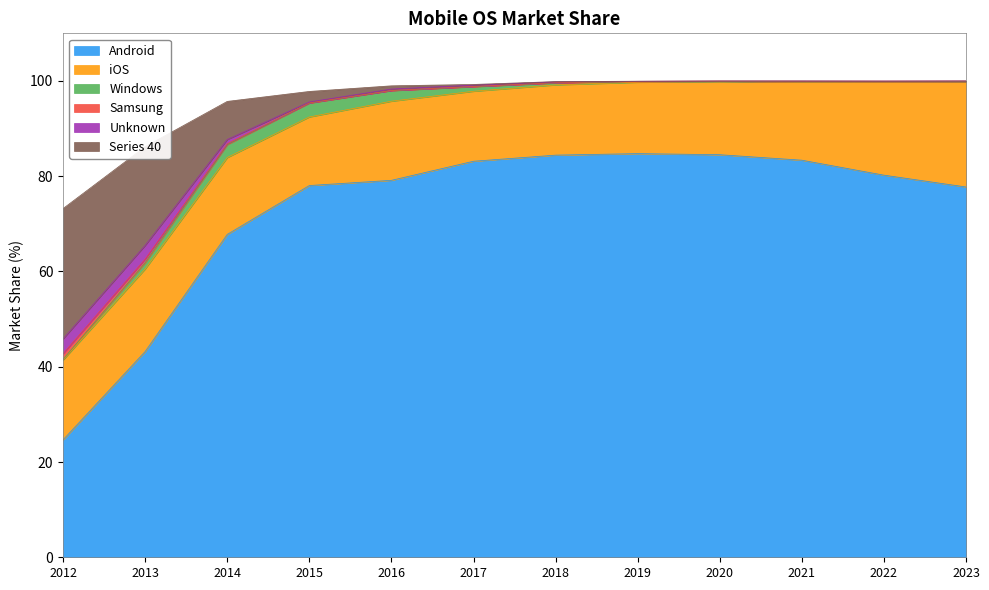

True or false: Unknown has a value of 19.3 at 2015.

False